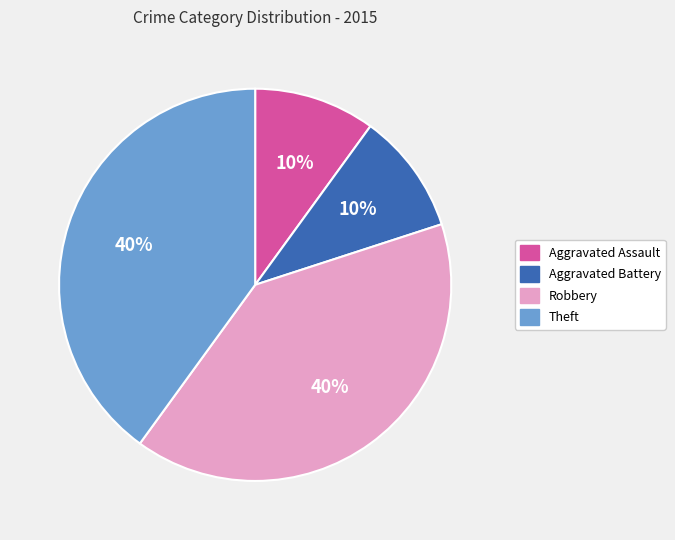

How many slices are in this pie chart?

4